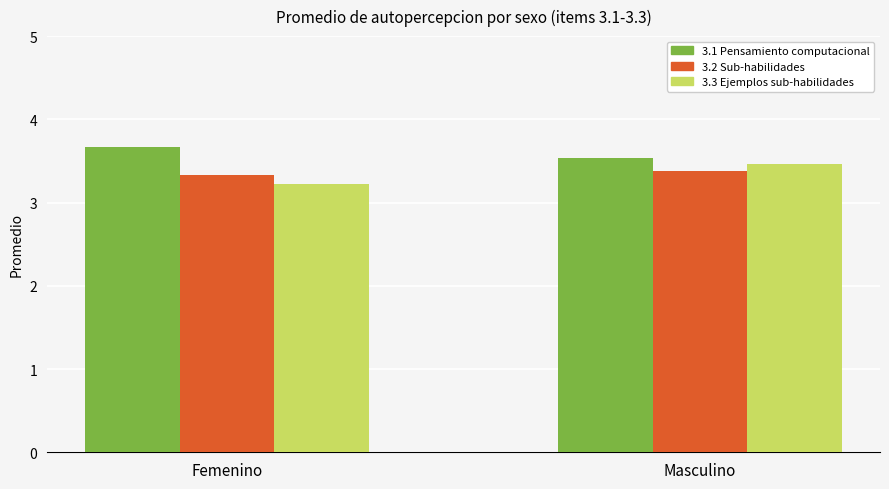

At which label is 3.1 Pensamiento computacional closest to 3?

Masculino